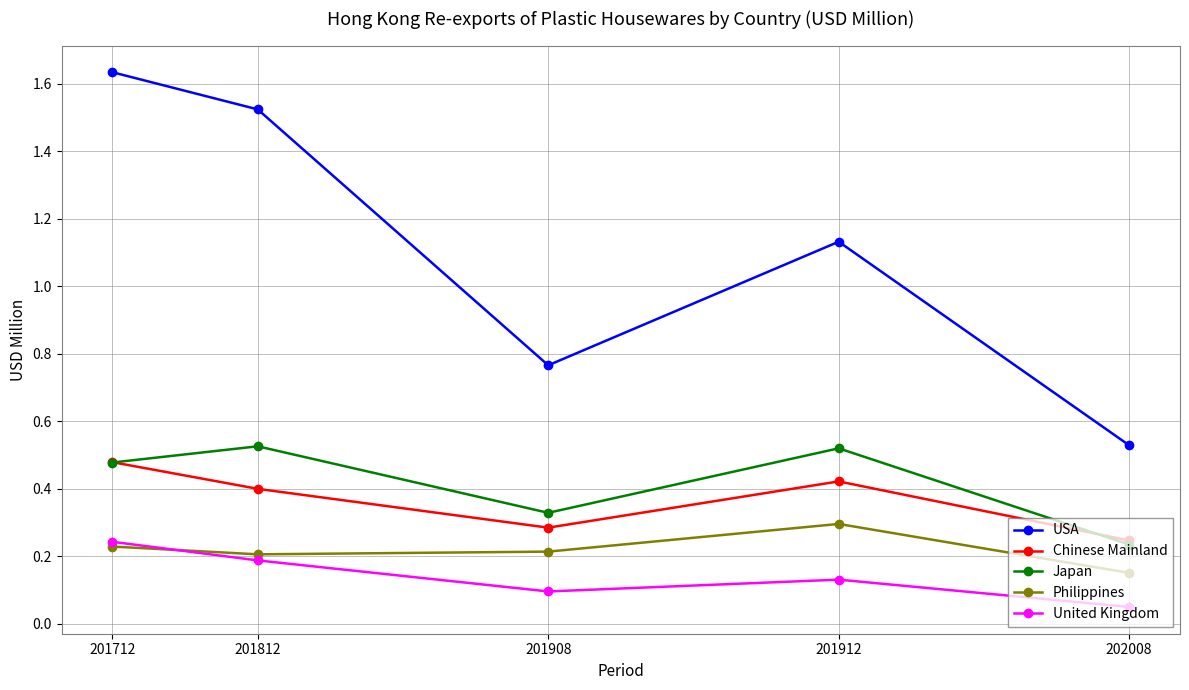

Rank the series at 201812 from highest to lowest value.

USA, Japan, Chinese Mainland, Philippines, United Kingdom